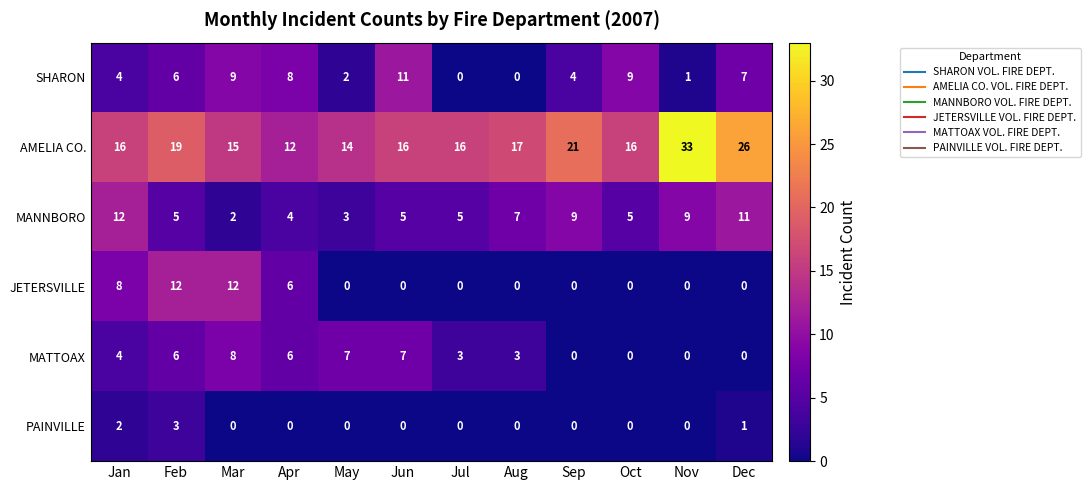

Count the PAINVILLE values in the range 0 to 1.

10